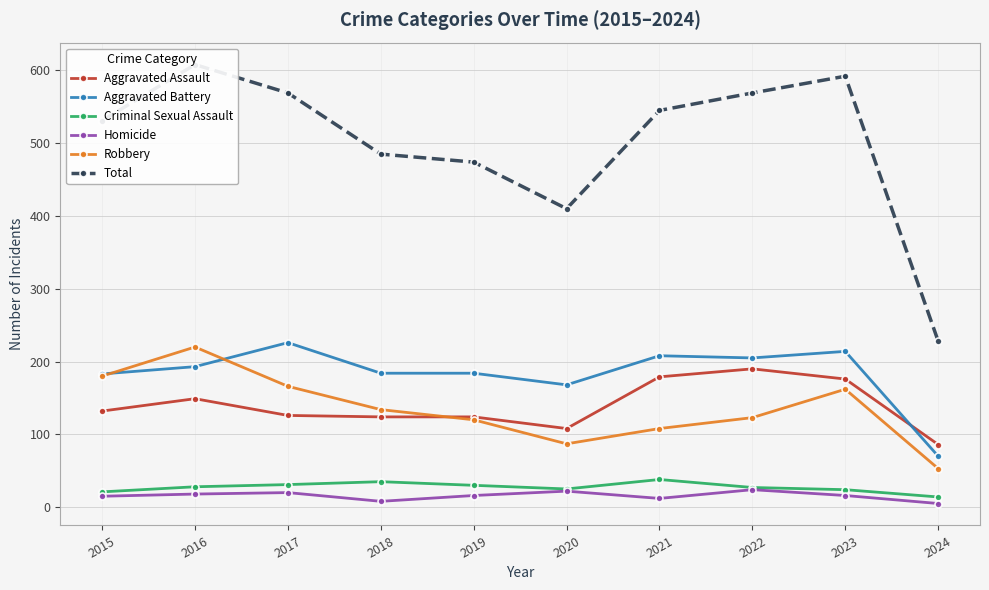

What is the sum of all Aggravated Assault values?

1394